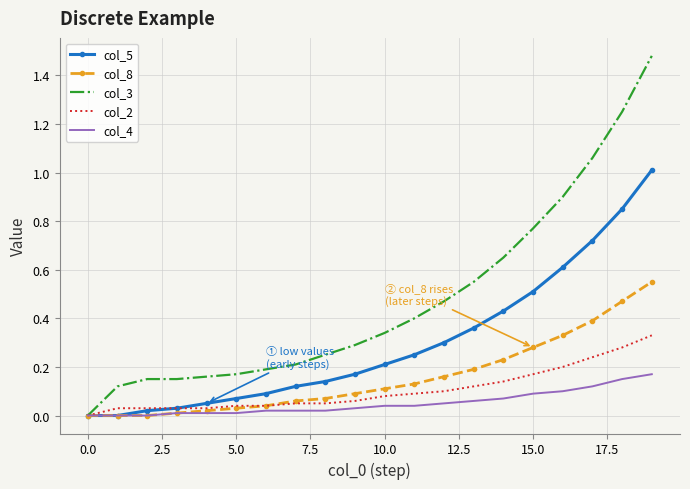

List the series in order of their peak value, lowest first.

col_4, col_2, col_8, col_5, col_3